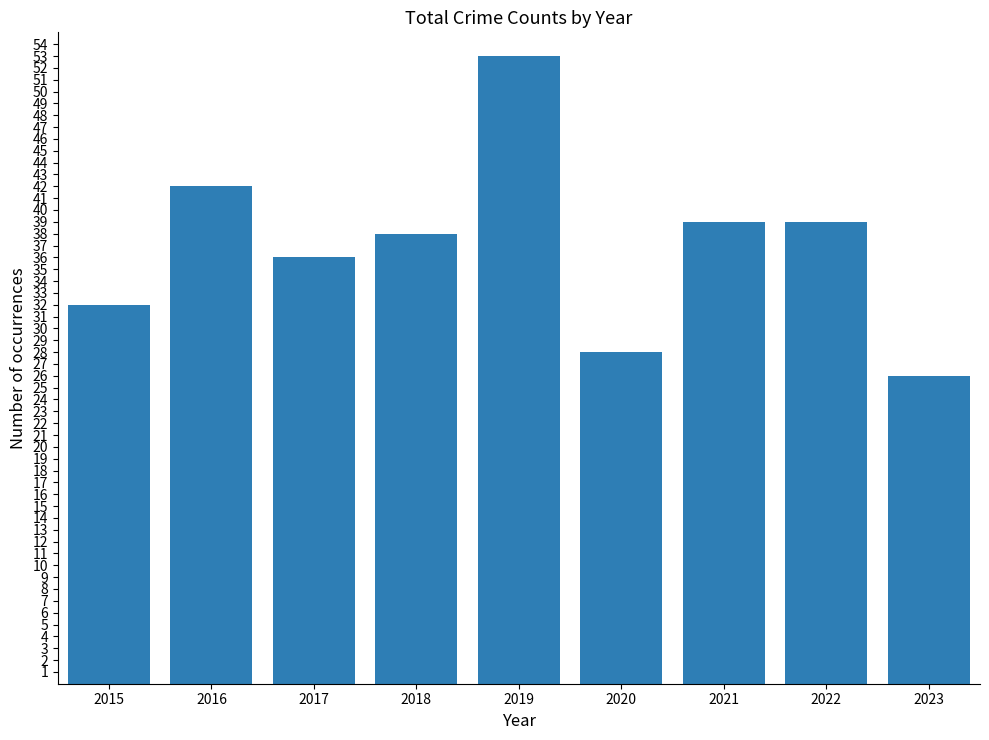

What is the difference between the maximum and minimum values?

27